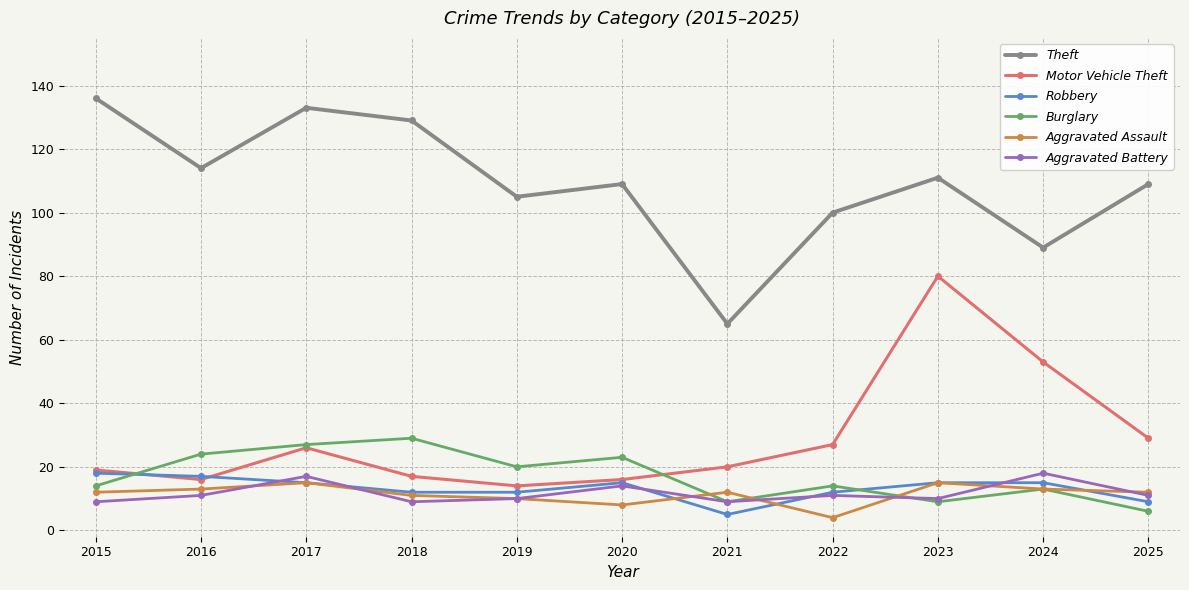

What is the value of the Motor Vehicle Theft point at the 2nd from the left?

16